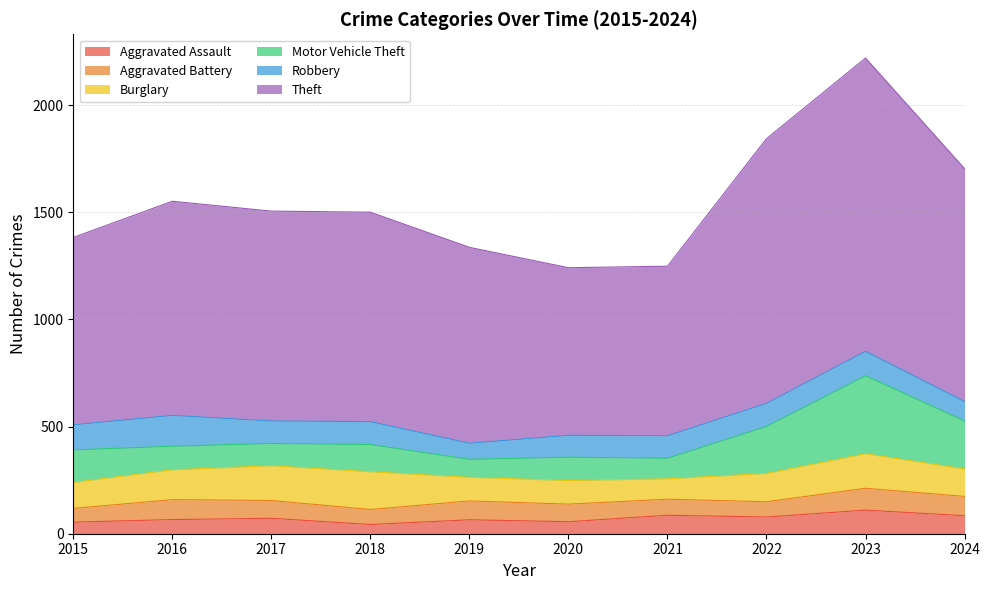

In Robbery, how many points are higher than both neighbors (excluding endpoints)?

3